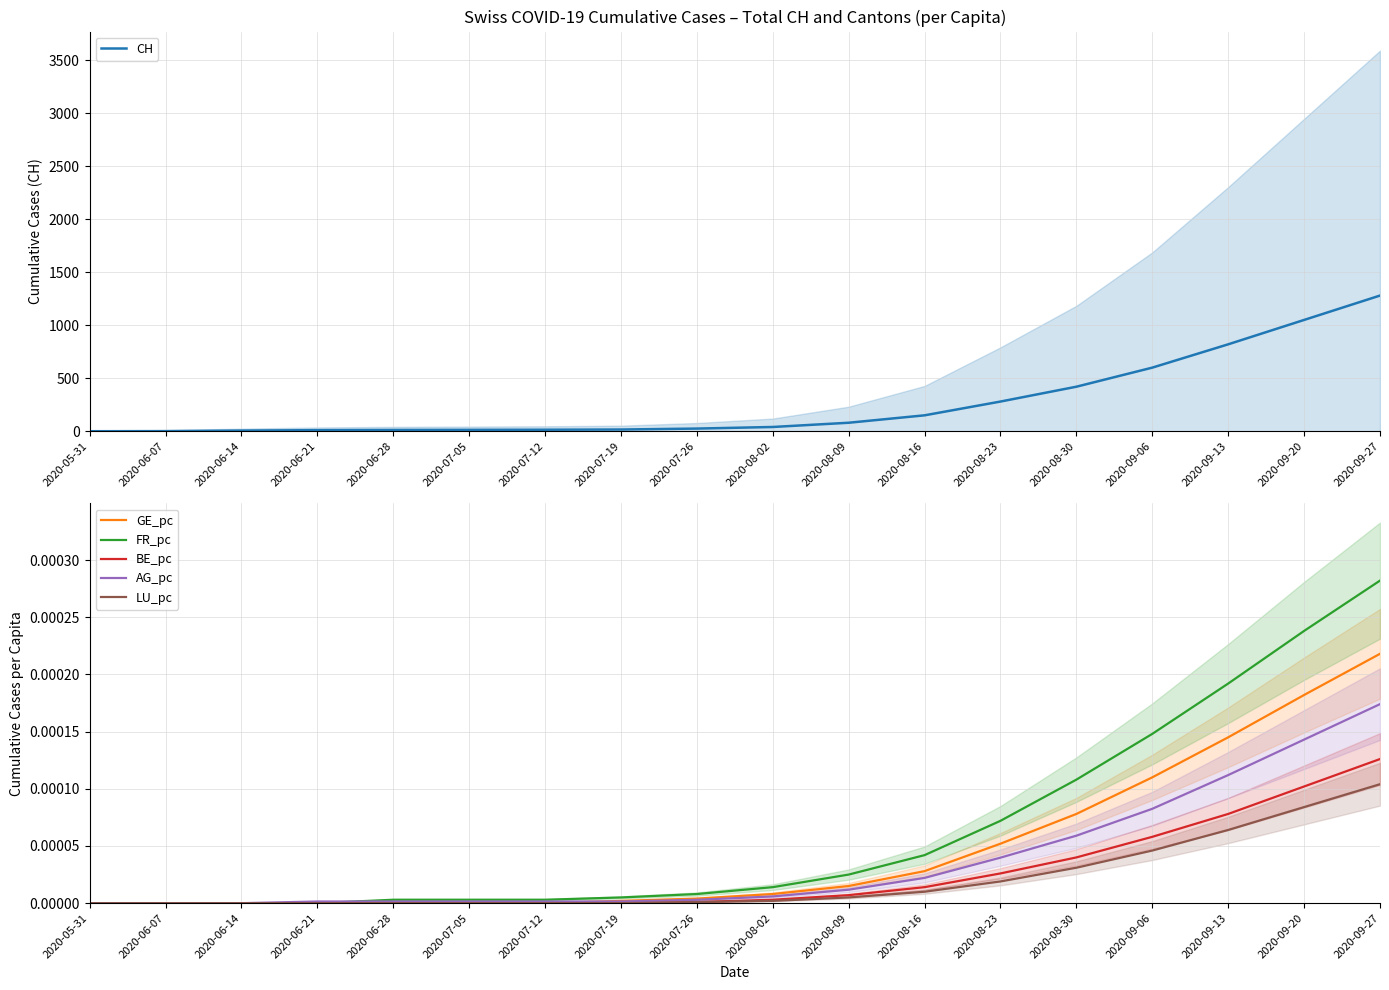

Which series has the largest total across all categories?

CH